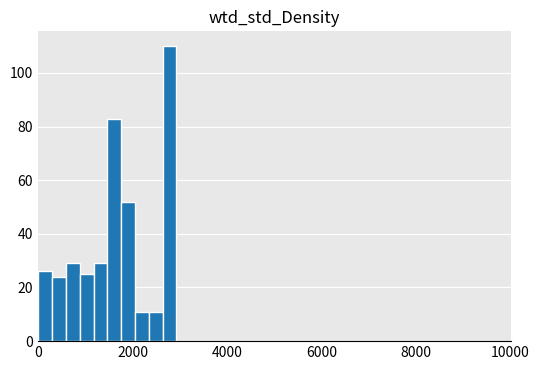

Around what value on the x-axis is the tallest bar? Give the approximate position of its centre, as read against the axis.

2800